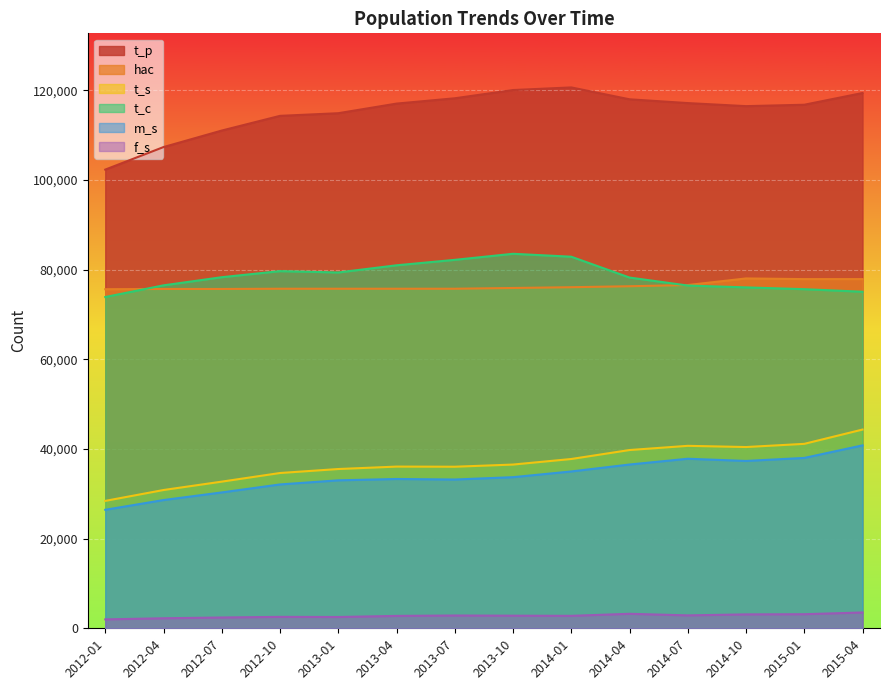

Which has a higher value, 2015-01 or 2014-10?

2015-01